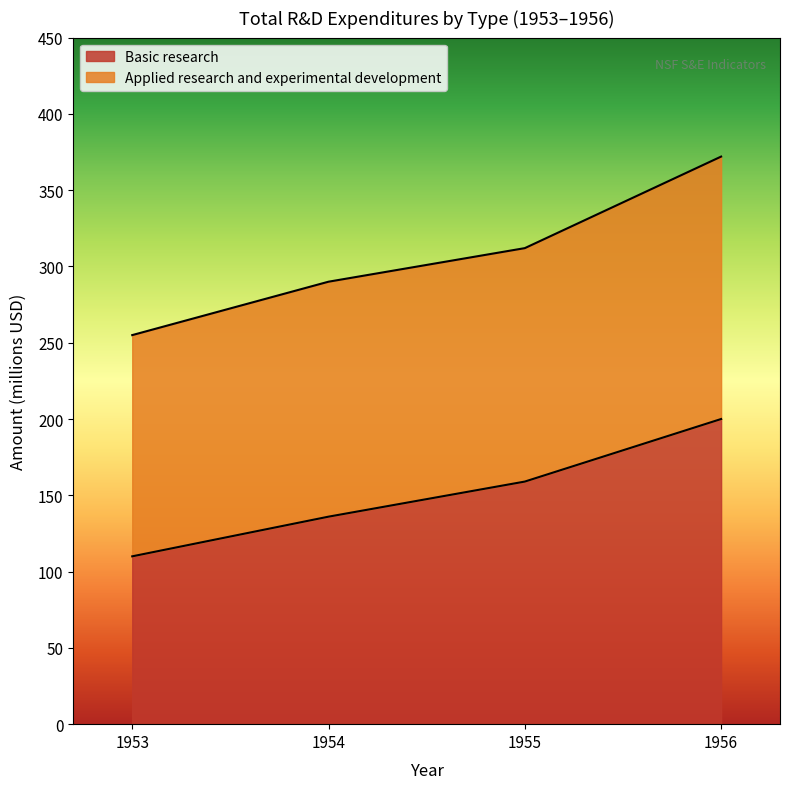

How many categories are shown in the chart?

15